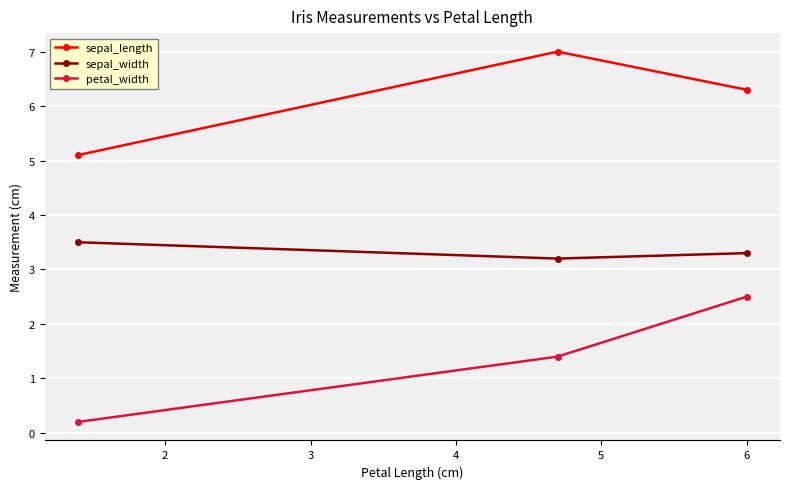

What is the maximum value for petal_width?

2.5